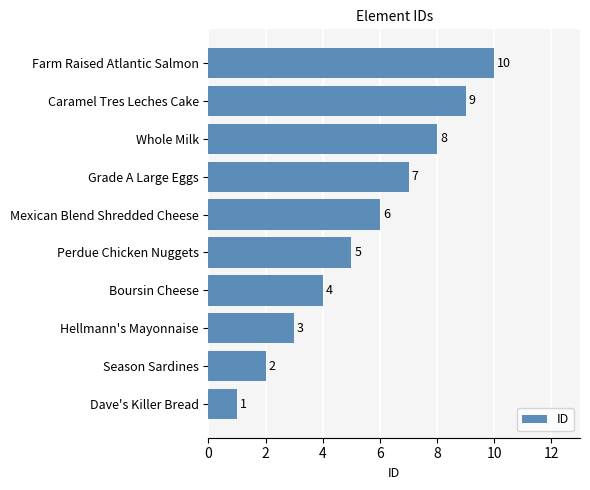

At which label is the value closest to 5?

Perdue Chicken Nuggets